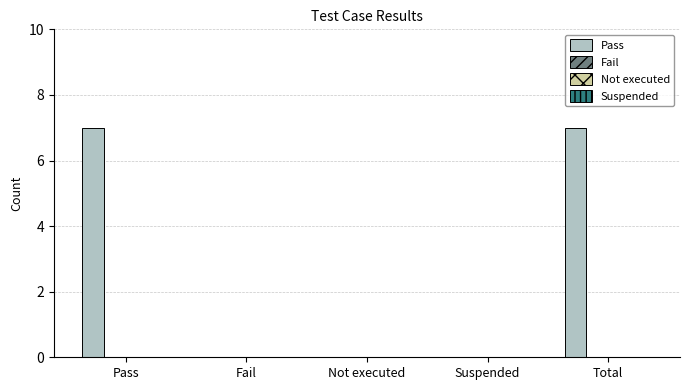

What is the sum of all values?

14